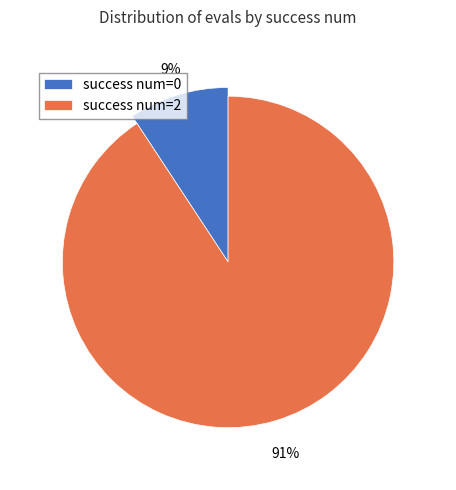

The 0 slice represents 9% of the pie. True or false?

True